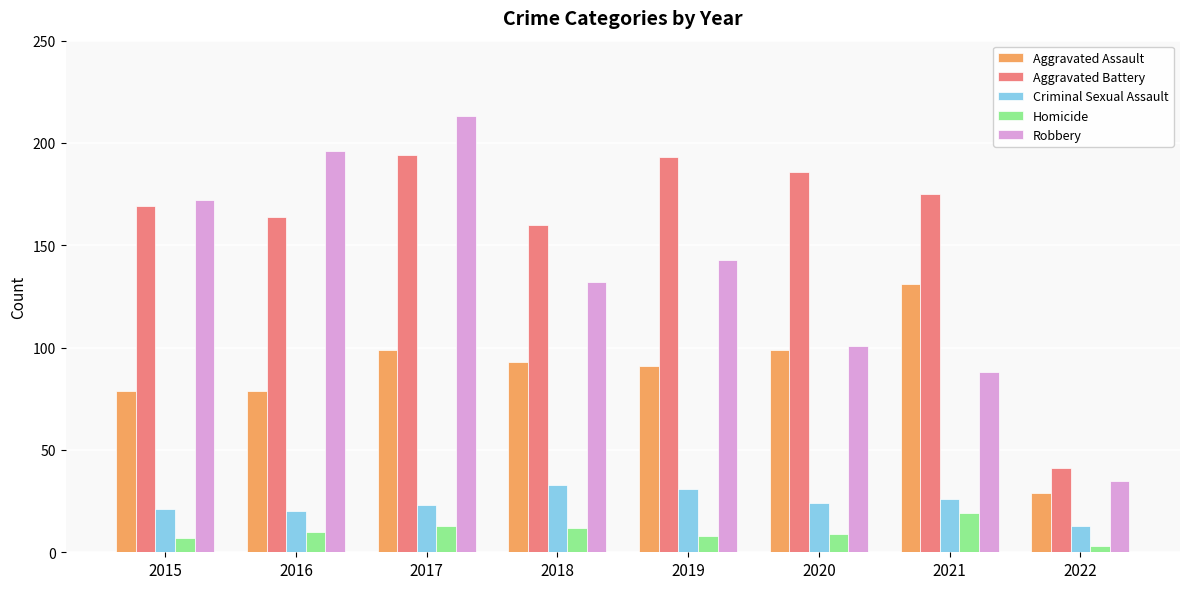

At how many categories does at least one series exceed 144?

7